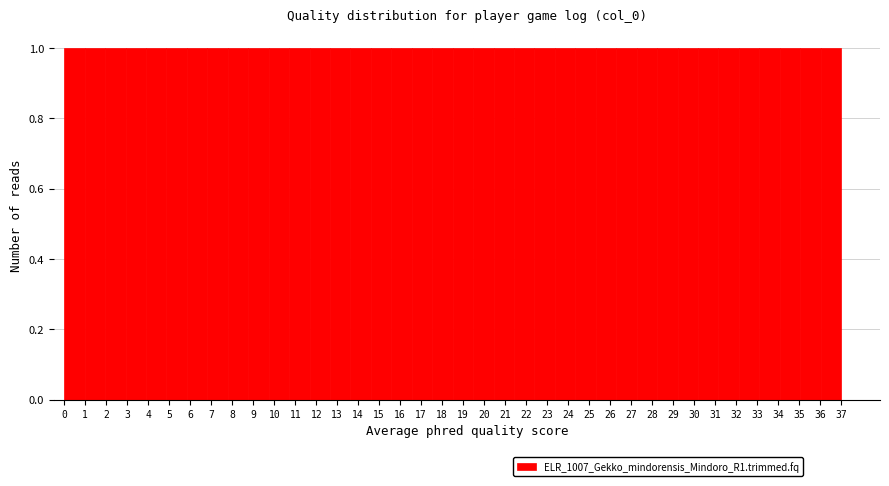

Reading left to right, transcribe this chart: for each bar, give the range it covers on the x-axis and its height. Neither the bar edges nor the heights are printed on the chart, so give them approximately, as read against the axes.

0.0 to 1.0: 1
1.0 to 1.9: 1
1.9 to 2.9: 1
2.9 to 3.9: 1
3.9 to 4.9: 1
4.9 to 5.8: 1
5.8 to 6.8: 1
6.8 to 7.8: 1
7.8 to 8.8: 1
8.8 to 9.7: 1
9.7 to 10.7: 1
10.7 to 11.7: 1
11.7 to 12.7: 1
12.7 to 13.6: 1
13.6 to 14.6: 1
14.6 to 15.6: 1
15.6 to 16.6: 1
16.6 to 17.5: 1
17.5 to 18.5: 1
18.5 to 19.5: 1
19.5 to 20.4: 1
20.4 to 21.4: 1
21.4 to 22.4: 1
22.4 to 23.4: 1
23.4 to 24.3: 1
24.3 to 25.3: 1
25.3 to 26.3: 1
26.3 to 27.3: 1
27.3 to 28.2: 1
28.2 to 29.2: 1
29.2 to 30.2: 1
30.2 to 31.2: 1
31.2 to 32.1: 1
32.1 to 33.1: 1
33.1 to 34.1: 1
34.1 to 35.1: 1
35.1 to 36.0: 1
36.0 to 37.0: 1